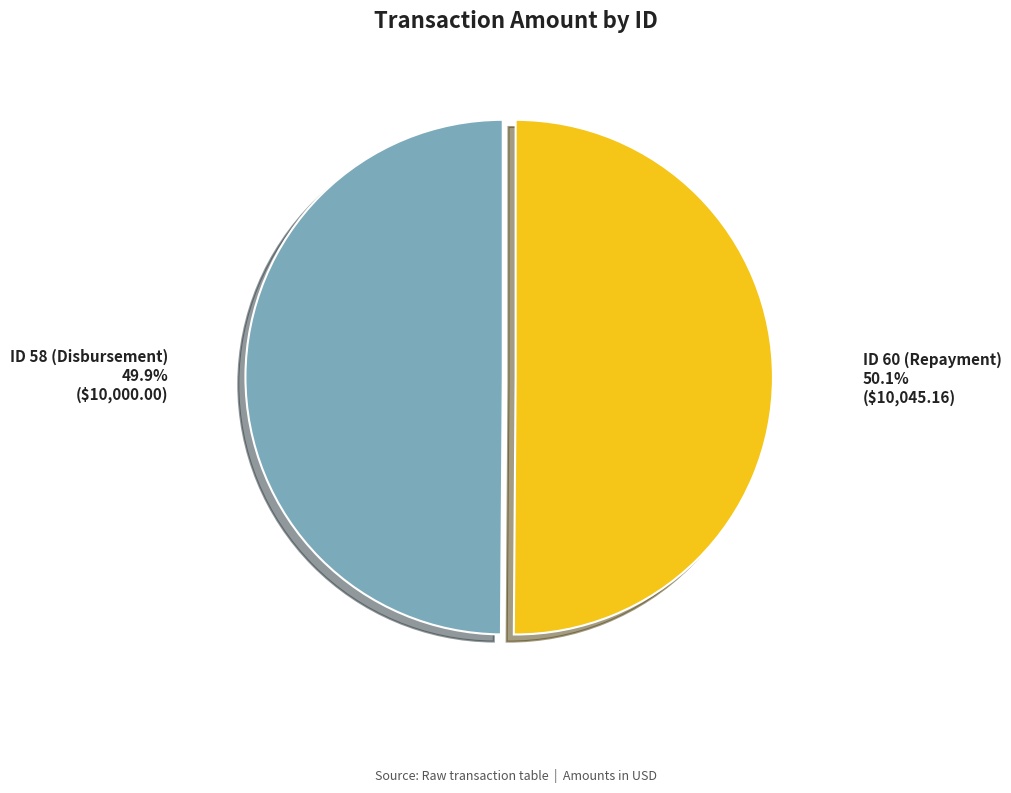

Approximately how many times larger is the value at ID 60 (Repayment) compared to ID 58 (Disbursement)?

1.0